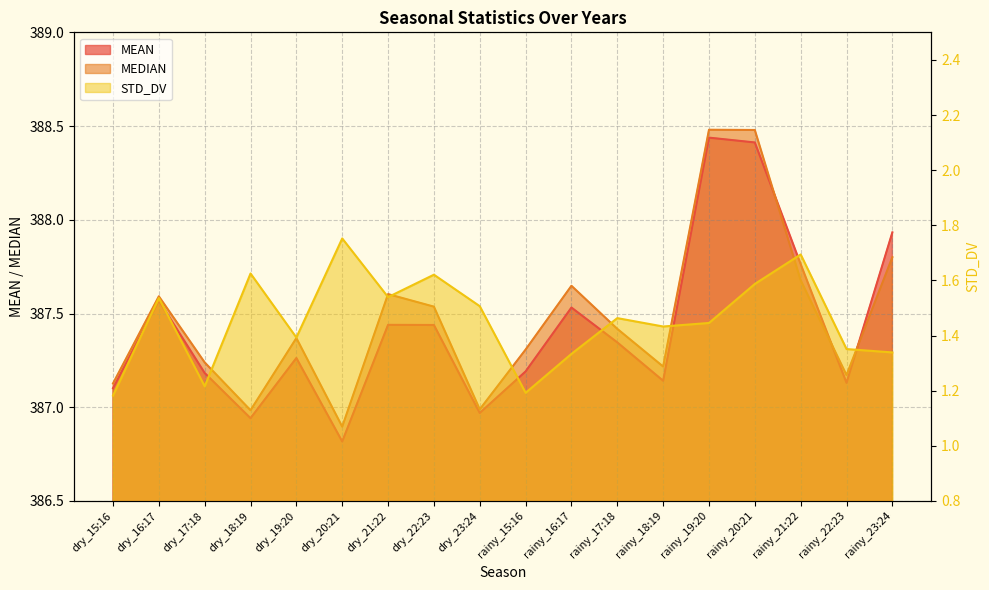

At which category is the sum across all series the highest?

rainy_20:21